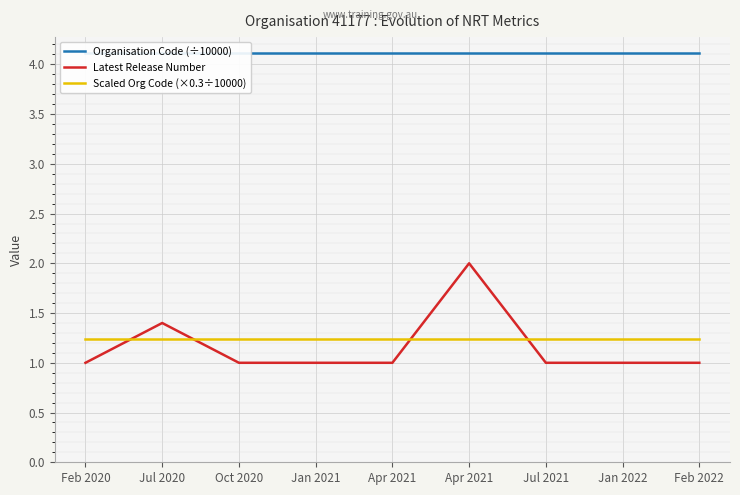

True or false: Scaled Org Code (×0.3÷10000) has a value of 0.7 at Feb 2020.

False